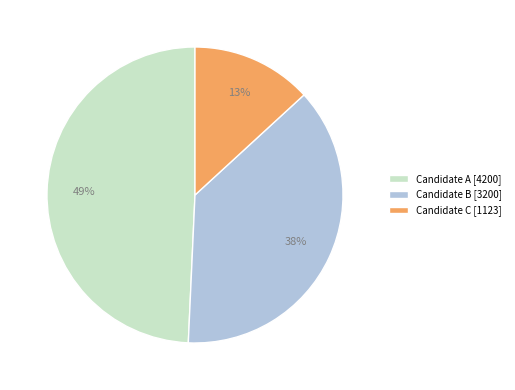

How many slices are in this pie chart?

3